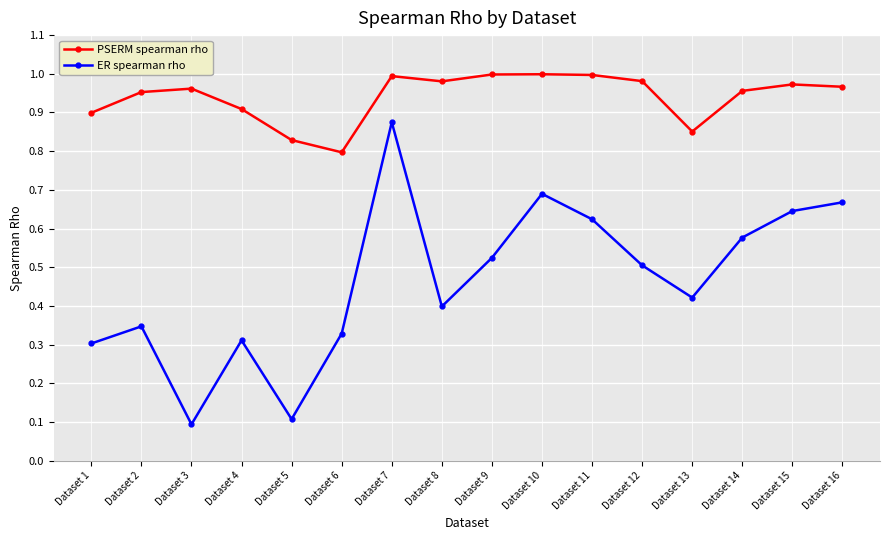

How many ER spearman rho values are between 0 and 1?

16